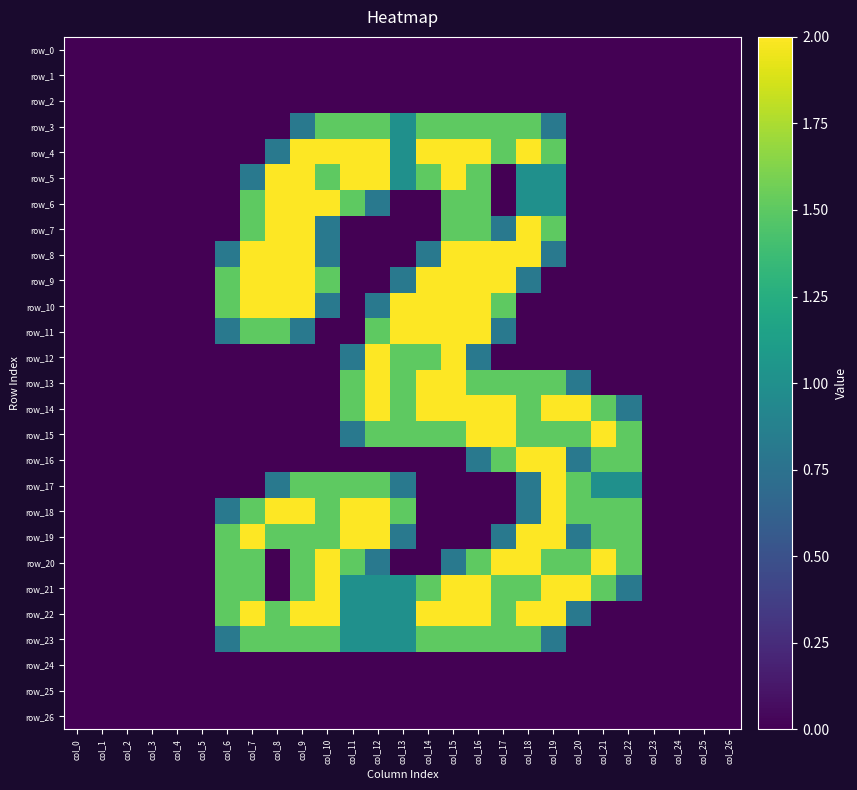

Which label corresponds to the smallest value in the chart?

col_0